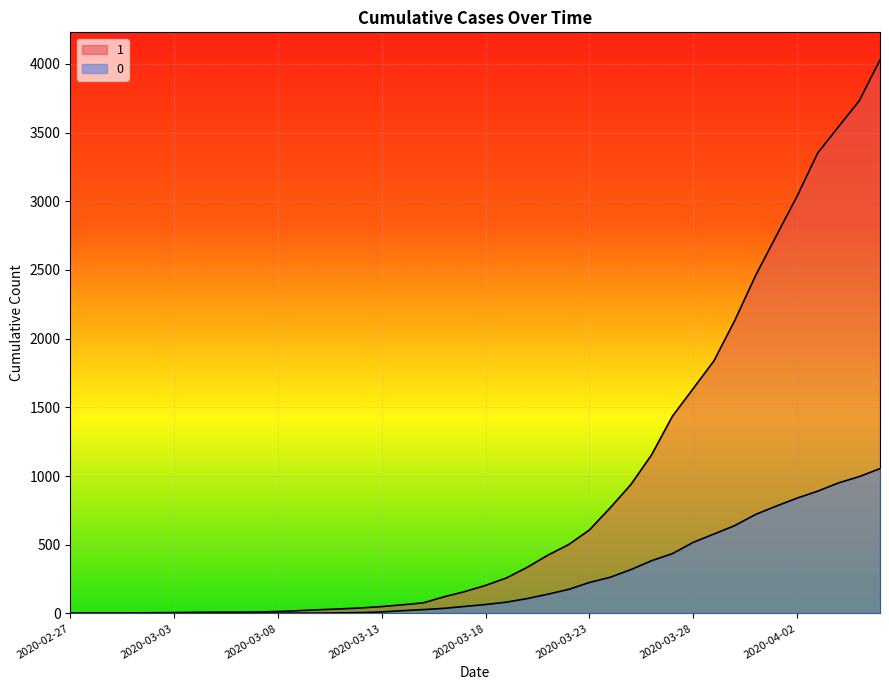

Reading left to right, extract all data points from this chart.

1: 2020-02-27=3	2020-02-28=4	2020-02-29=4	2020-03-01=4	2020-03-02=5	2020-03-03=6	2020-03-04=8	2020-03-05=9	2020-03-06=9	2020-03-07=10	2020-03-08=14	2020-03-09=20	2020-03-10=27	2020-03-11=33	2020-03-12=40	2020-03-13=50	2020-03-14=63	2020-03-15=77	2020-03-16=121	2020-03-17=159	2020-03-18=204	2020-03-19=258	2020-03-20=335	2020-03-21=424	2020-03-22=501	2020-03-23=607	2020-03-24=768	2020-03-25=938	2020-03-26=1155	2020-03-27=1435	2020-03-28=1636	2020-03-29=1838	2020-03-30=2131	2020-03-31=2457	2020-04-01=2747	2020-04-02=3035	2020-04-03=3351	2020-04-04=3542	2020-04-05=3731	2020-04-06=4028
0: 2020-02-27=0	2020-02-28=0	2020-02-29=0	2020-03-01=0	2020-03-02=0	2020-03-03=0	2020-03-04=0	2020-03-05=0	2020-03-06=0	2020-03-07=1	2020-03-08=2	2020-03-09=2	2020-03-10=2	2020-03-11=4	2020-03-12=6	2020-03-13=11	2020-03-14=20	2020-03-15=28	2020-03-16=37	2020-03-17=51	2020-03-18=65	2020-03-19=82	2020-03-20=108	2020-03-21=140	2020-03-22=175	2020-03-23=225	2020-03-24=263	2020-03-25=319	2020-03-26=384	2020-03-27=435	2020-03-28=517	2020-03-29=578	2020-03-30=639	2020-03-31=720	2020-04-01=781	2020-04-02=839	2020-04-03=890	2020-04-04=950	2020-04-05=996	2020-04-06=1054